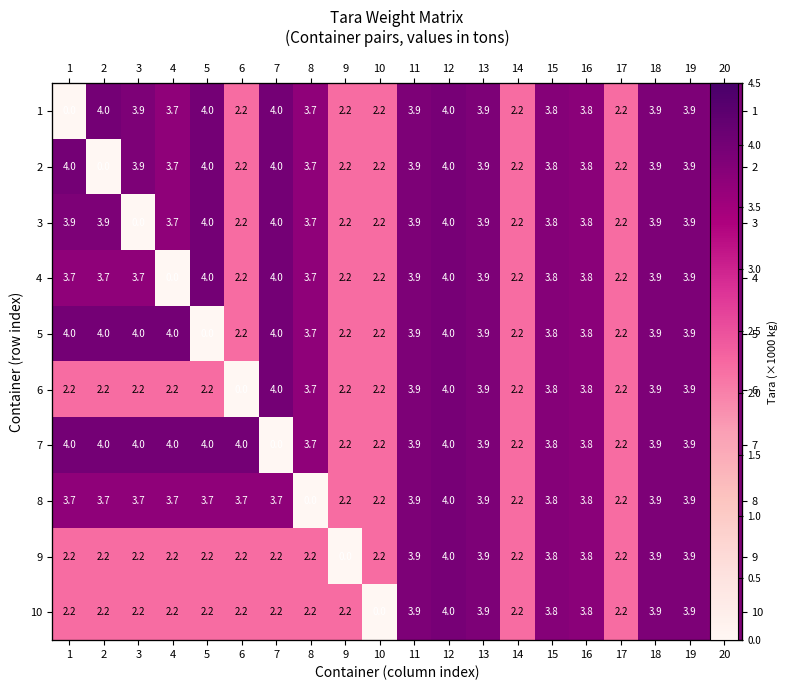

List the series in order of their peak value, highest first.

1, 2, 3, 4, 5, 6, 7, 8, 9, 10